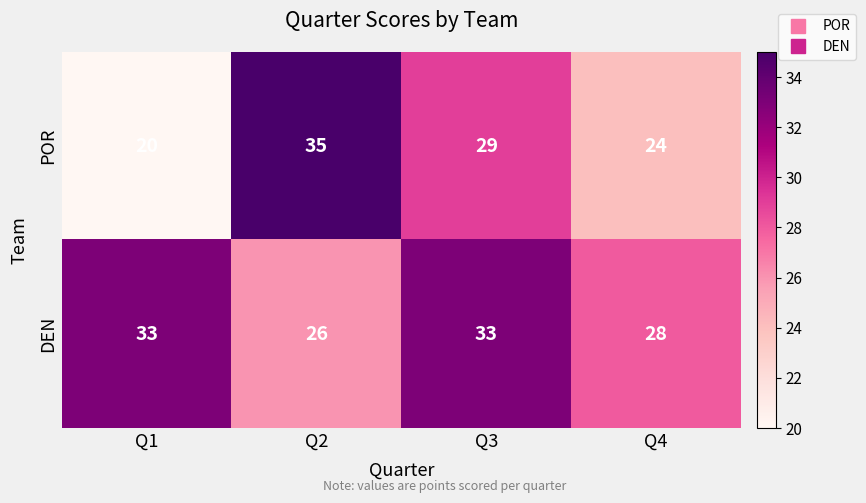

Which series has the largest range (max minus min)?

POR